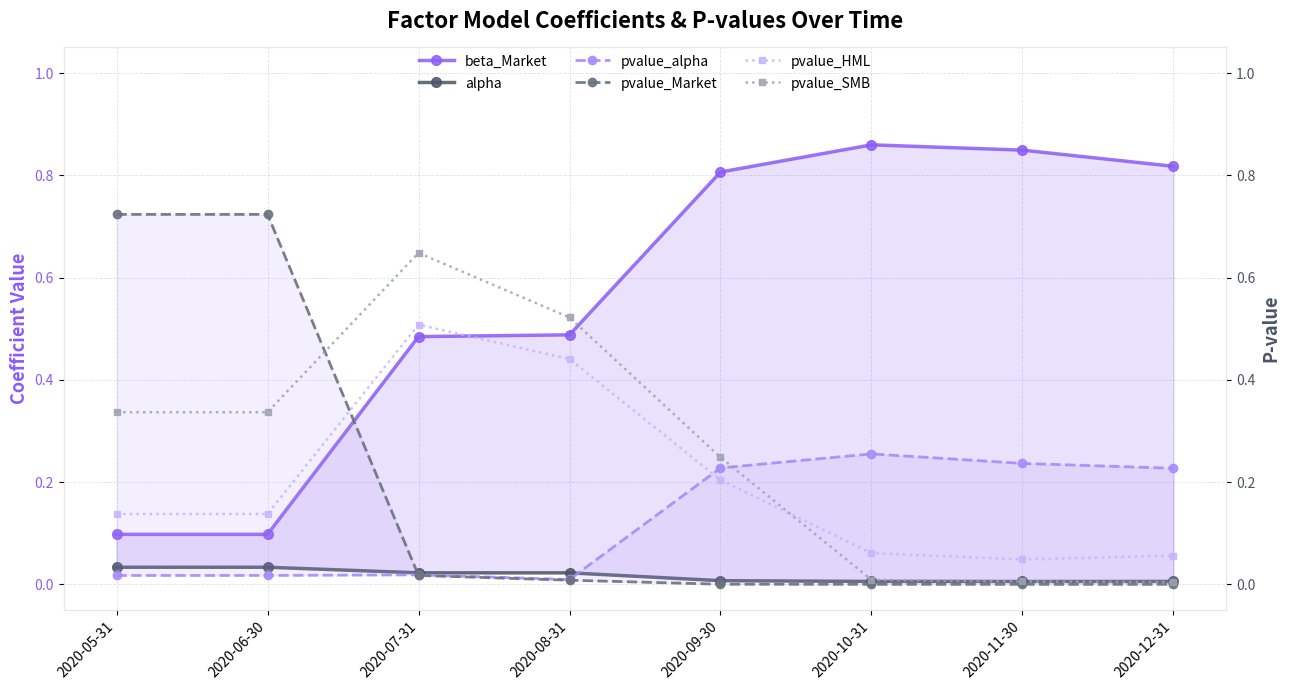

At 2020-05-31, list the series in order from largest to smallest.

pvalue_Market, pvalue_SMB, pvalue_HML, beta_Market, alpha, pvalue_alpha